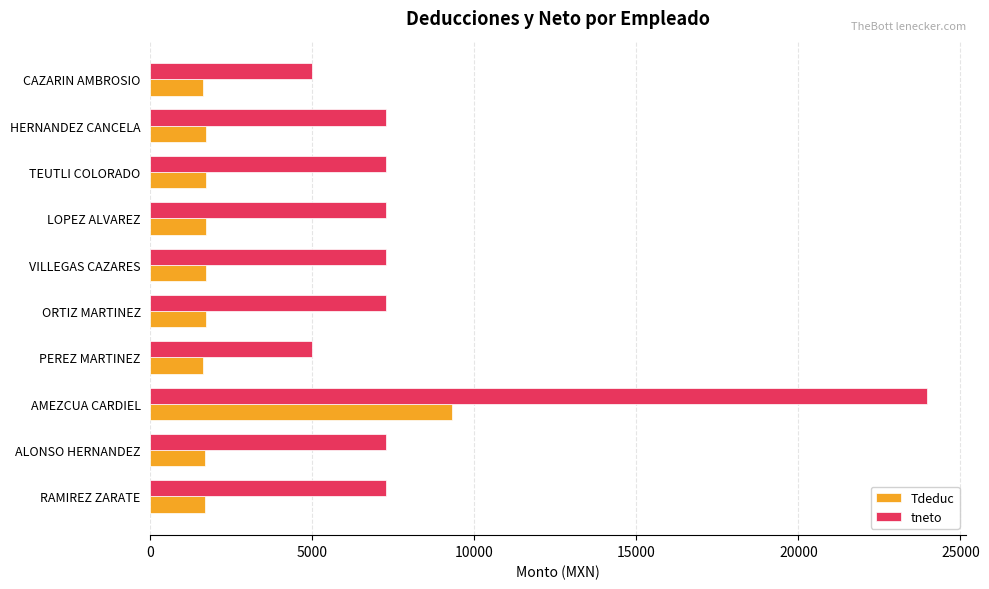

What is the sum of all tneto values?

84805.1